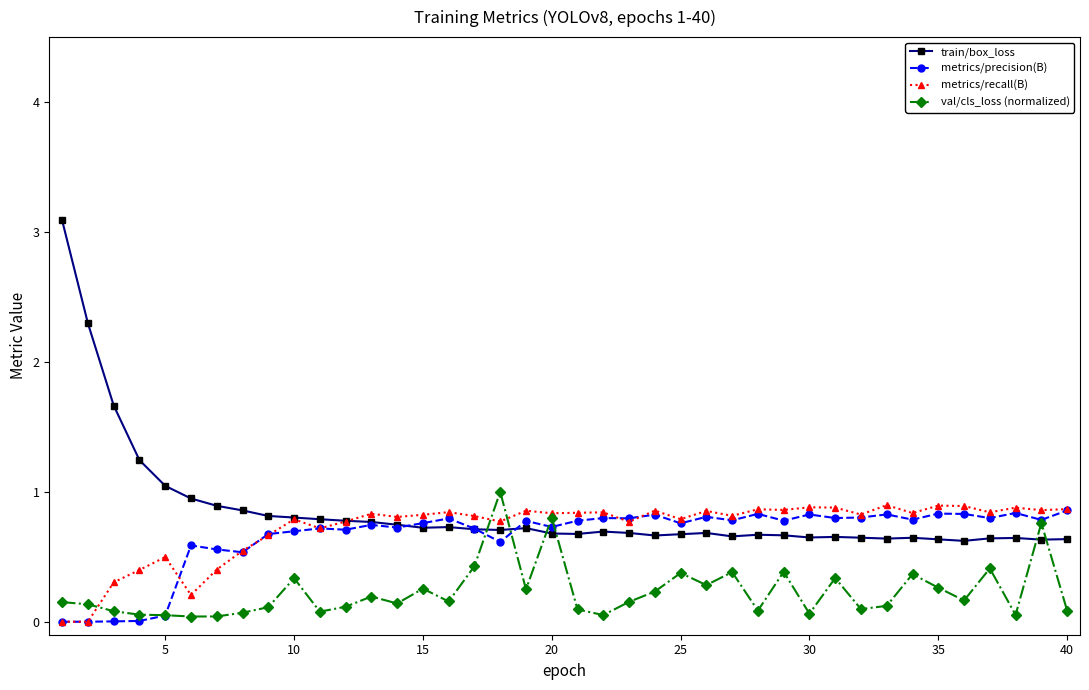

How many intersections are there between val/cls_loss (normalized) and train/box_loss?

6